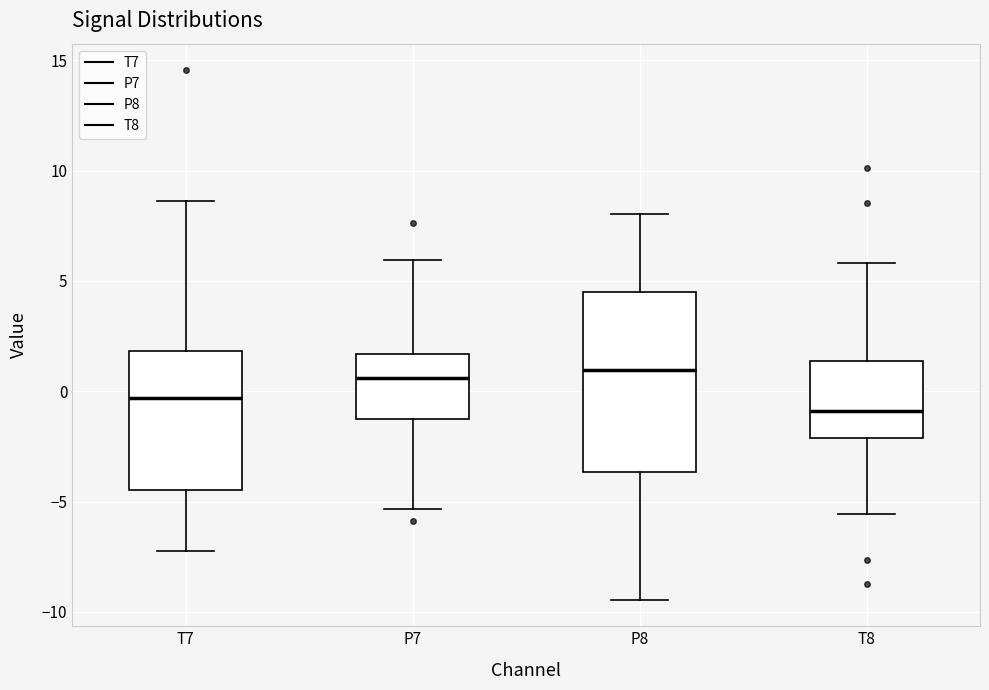

Where does the lower whisker of the box for P7 end on the y-axis? The values are not printed on the chart, so give them approximately, as read against the axis.

-5.5